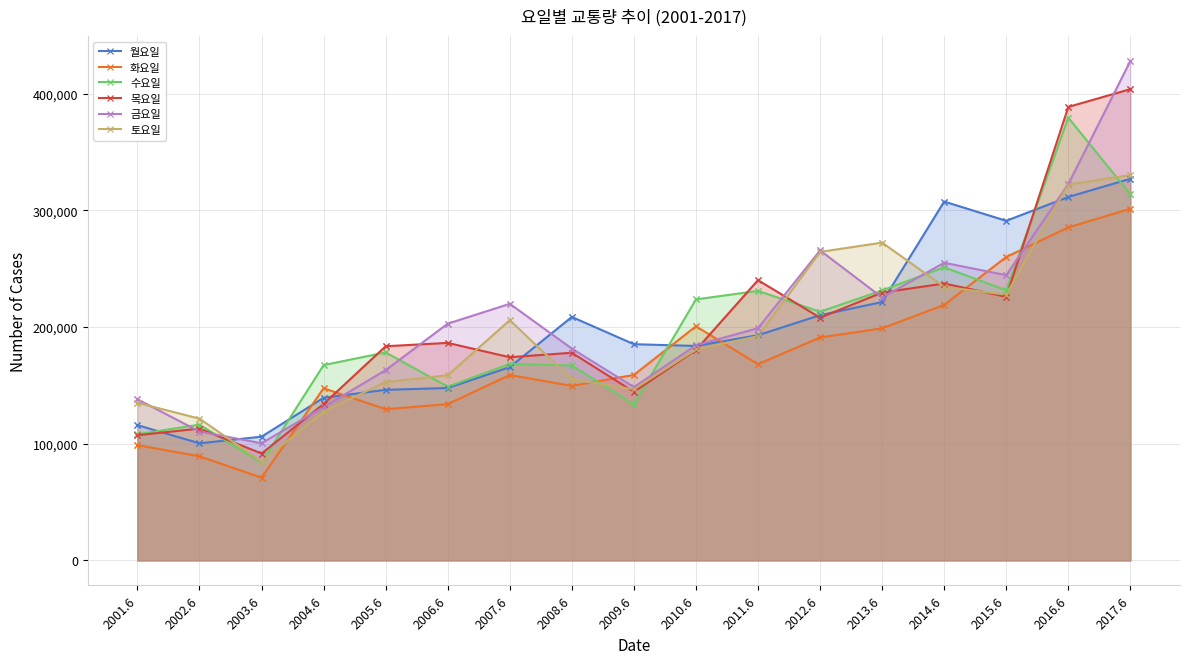

What position from the left is 2015.6?

15